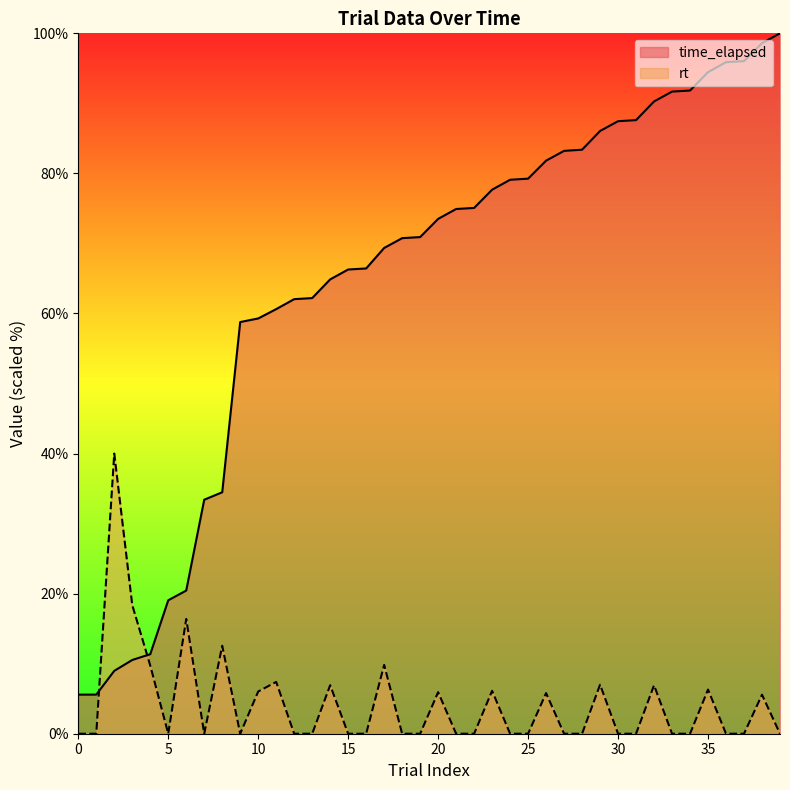

How many data points in time_elapsed are above 73?

20